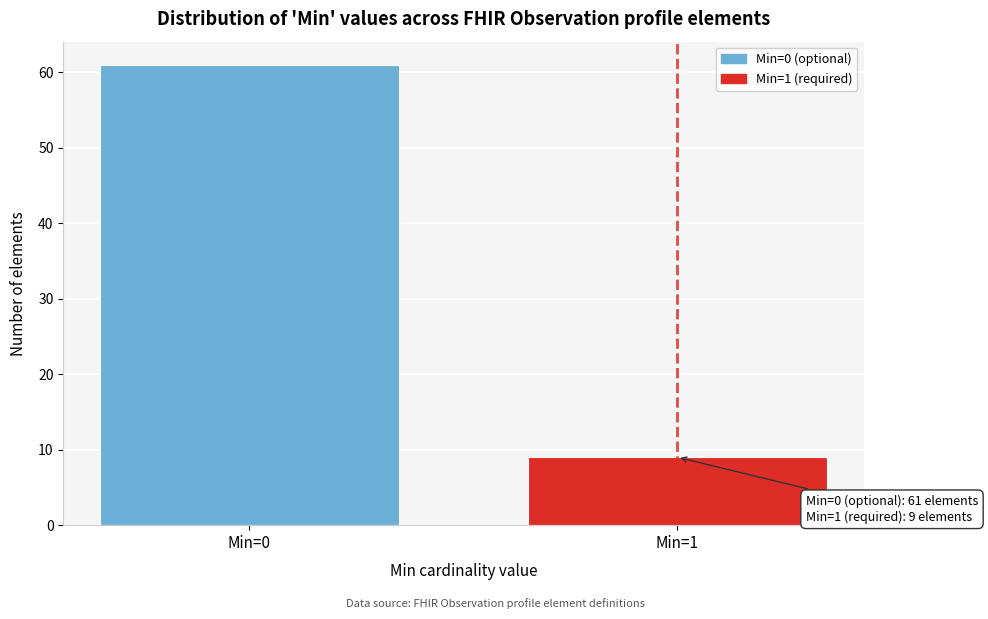

Reading left to right, extract all data points from this chart.

61	9